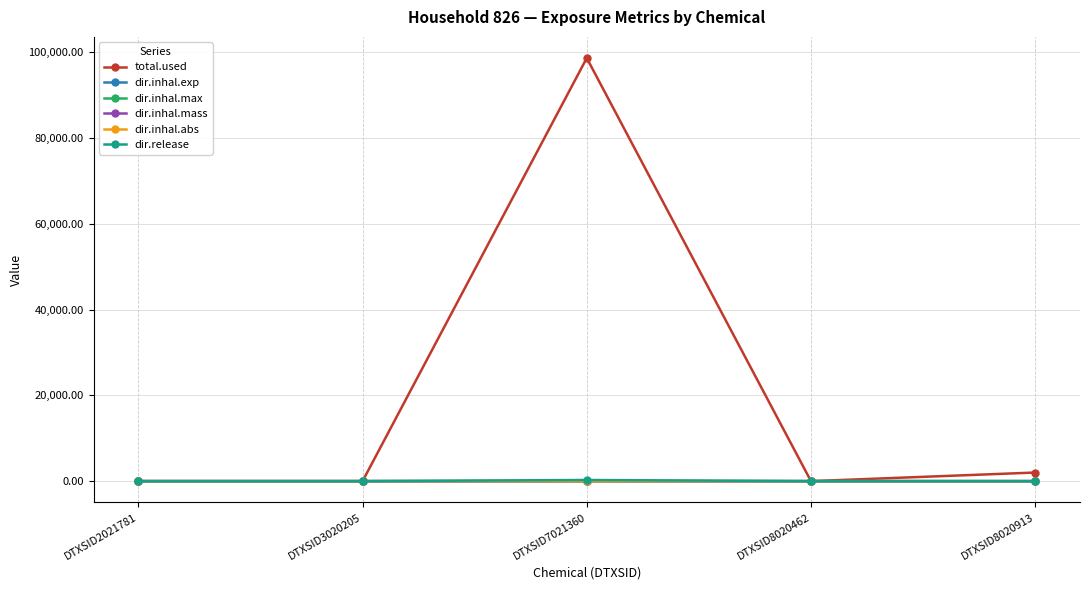

How many series are shown in this chart?

6